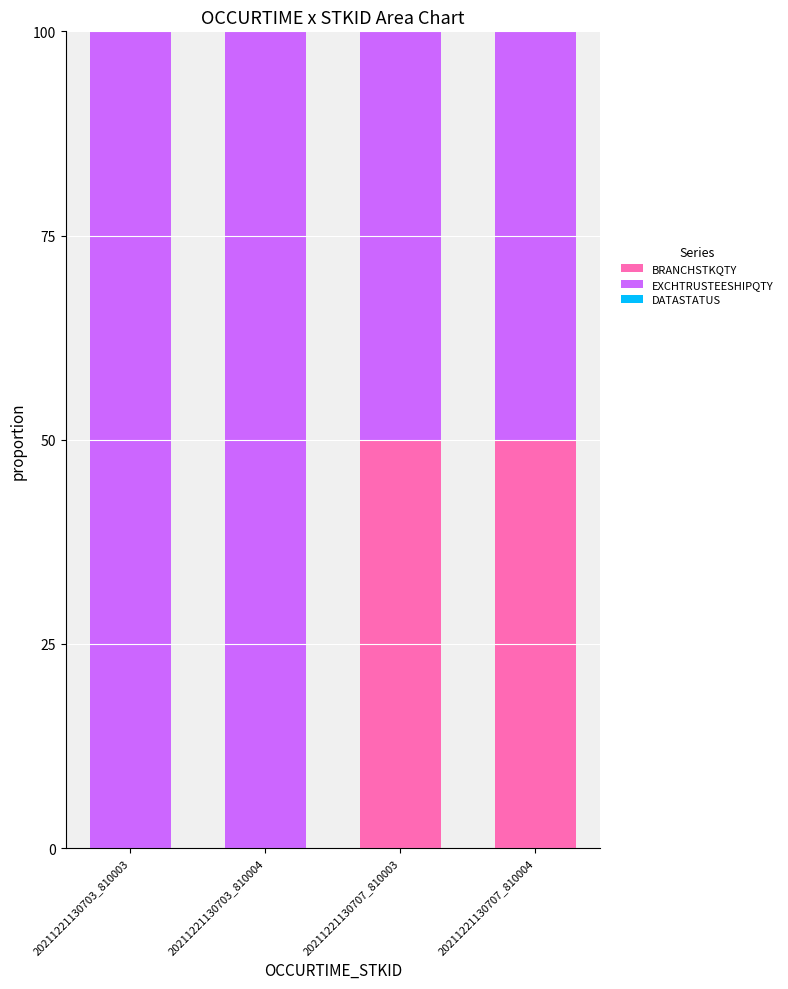

The value of BRANCHSTKQTY at 20211221130707_810003 is 50.0. True or false?

True